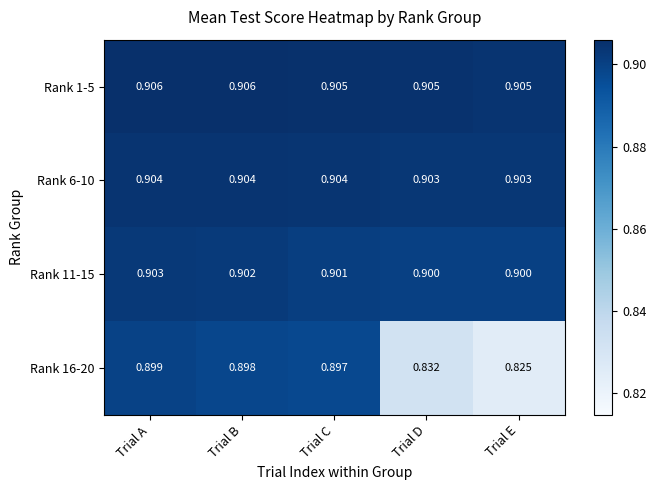

Which series has the widest spread of values?

Rank 16-20